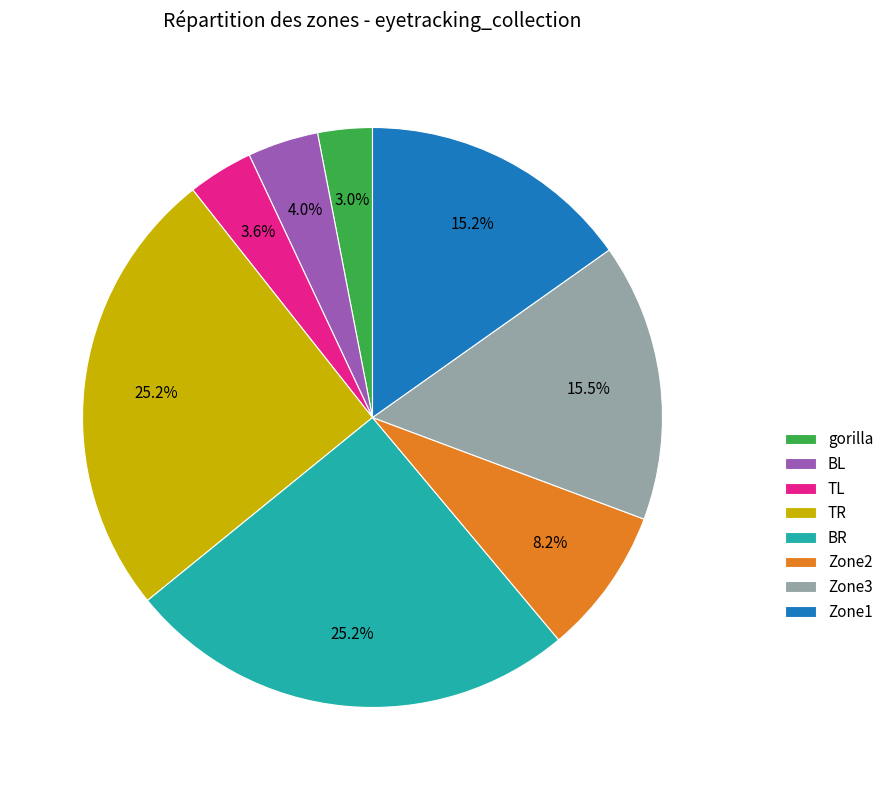

To the nearest percent, what is the difference between the largest and smallest slice percentages?

22%